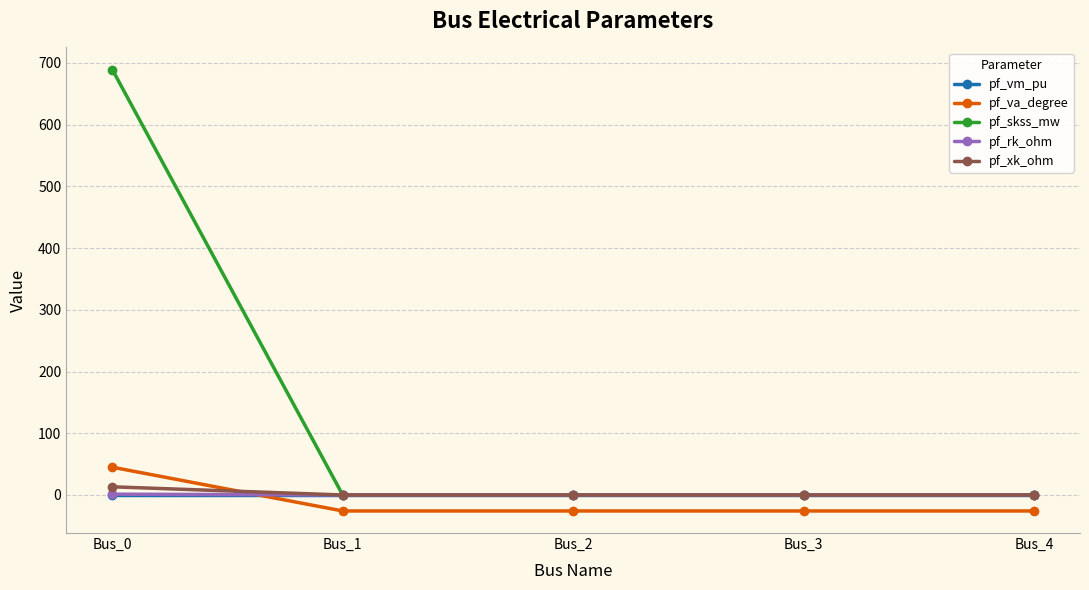

What is the value of the pf_skss_mw point at the 1st from the left?

689.3